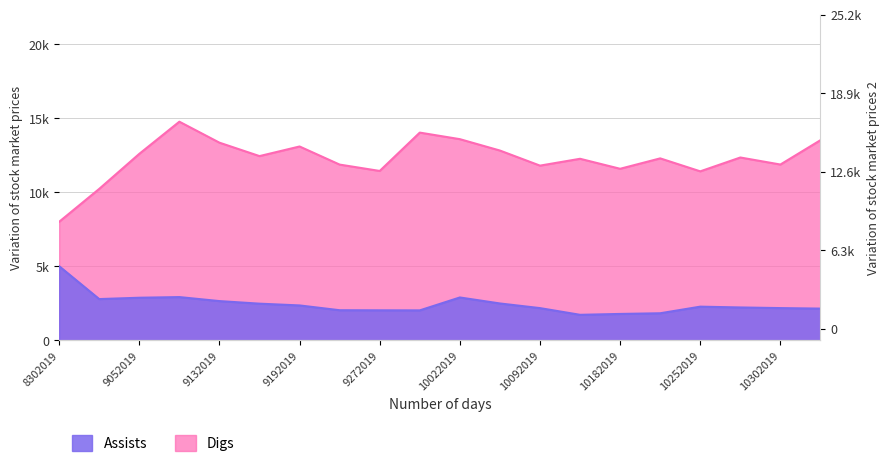

Where is Digs nearest to the value 11?

10252019